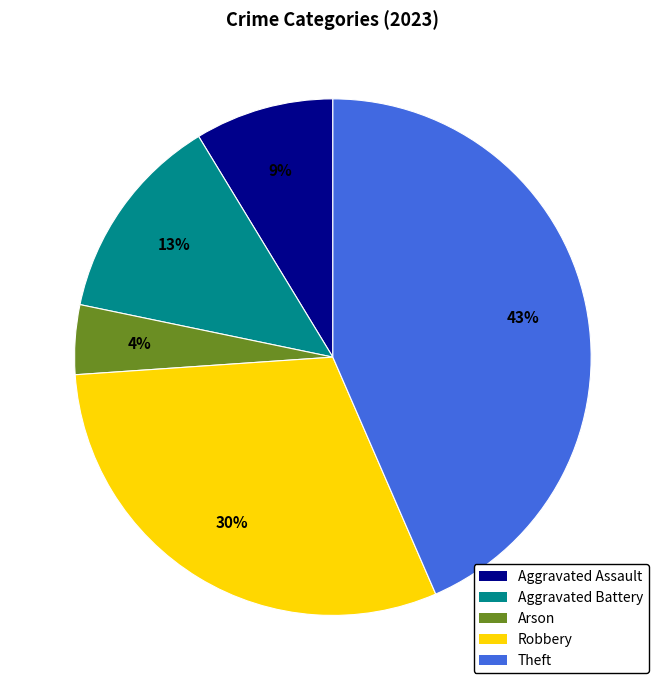

Is Aggravated Assault the majority of the pie?

No